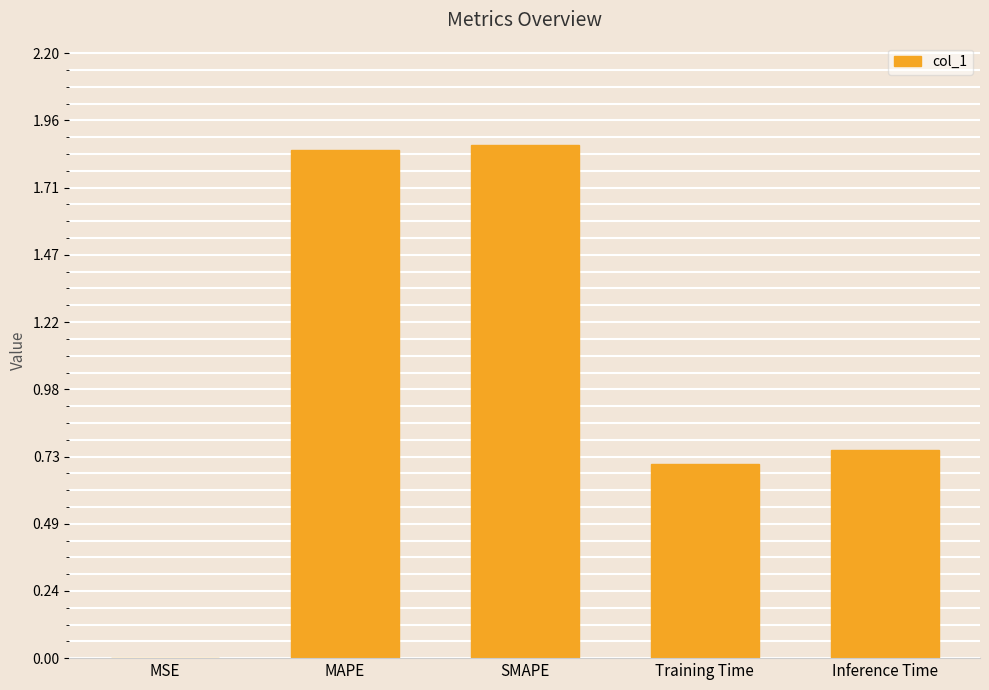

What is the ratio of the value at Inference Time to the value at SMAPE?

0.4